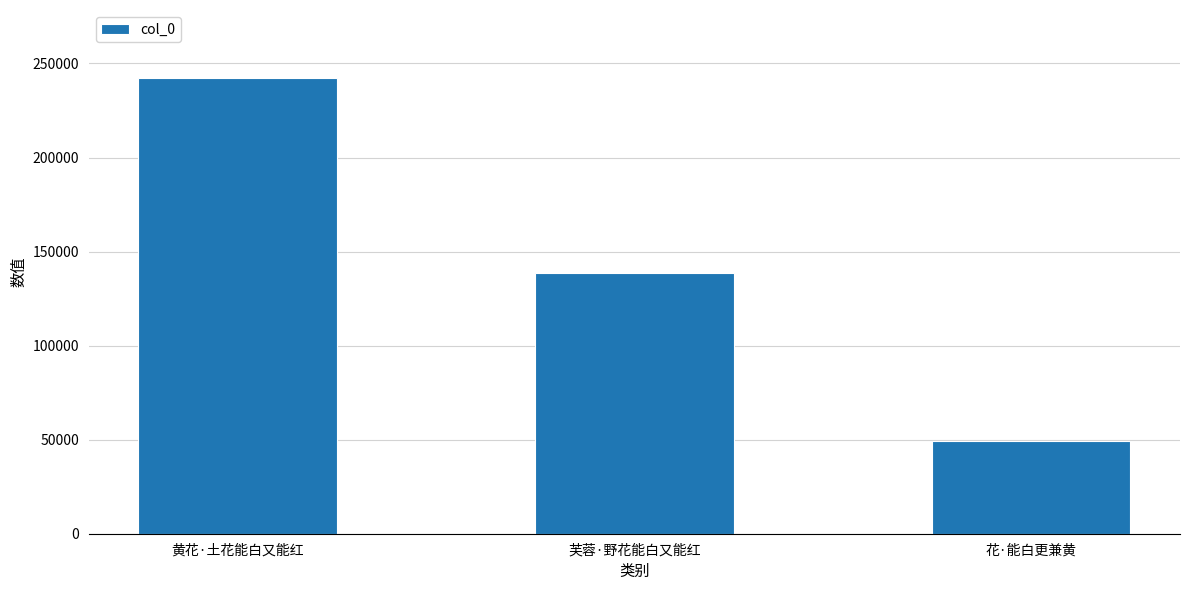

What is the minimum value shown in the chart?

49448